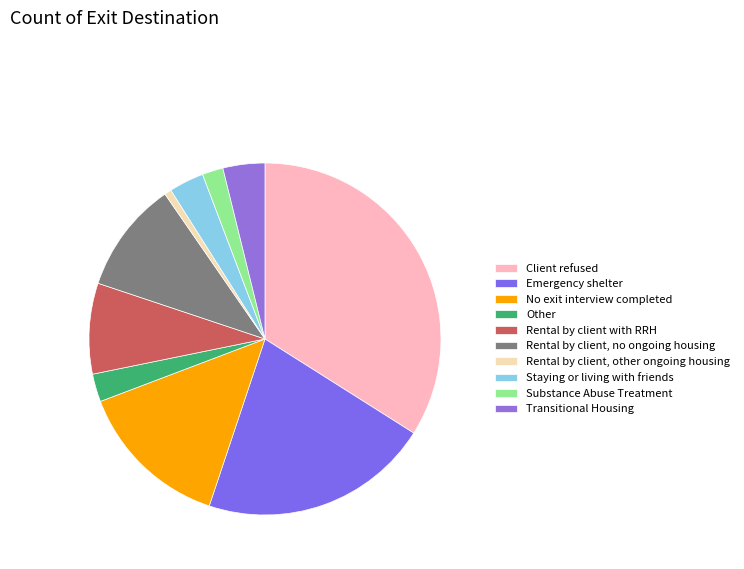

To the nearest percent, what is the difference between the largest and smallest slice percentages?

33%